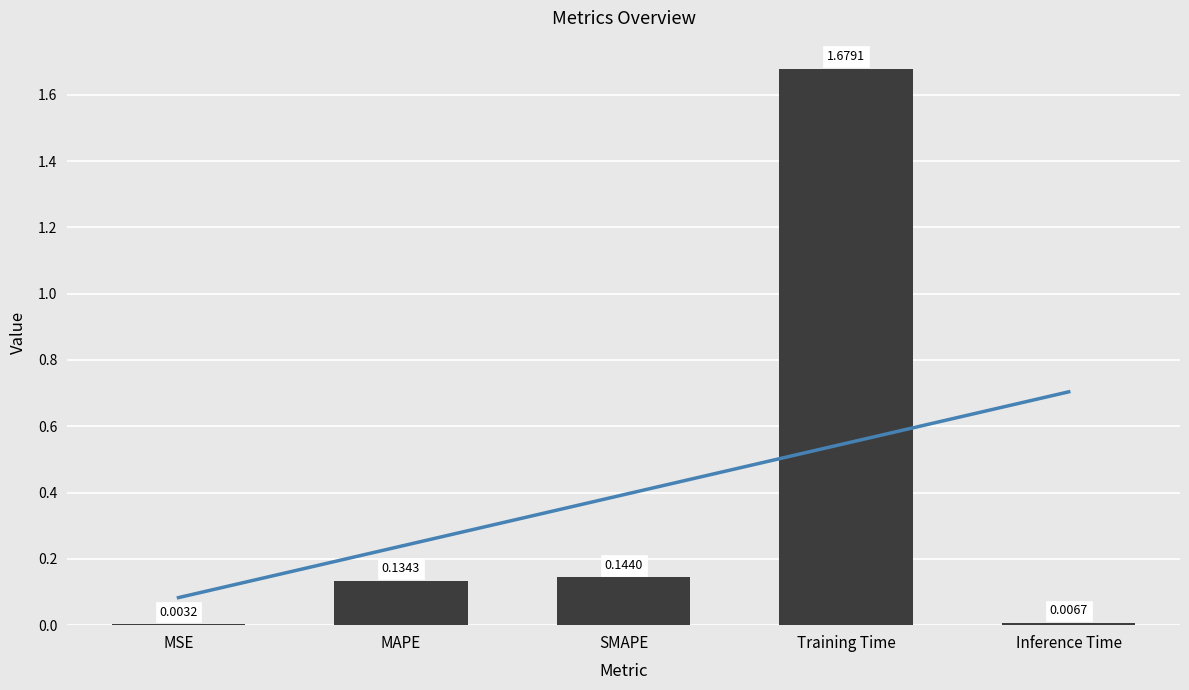

Is it true that the value at Training Time is 2.3?

False